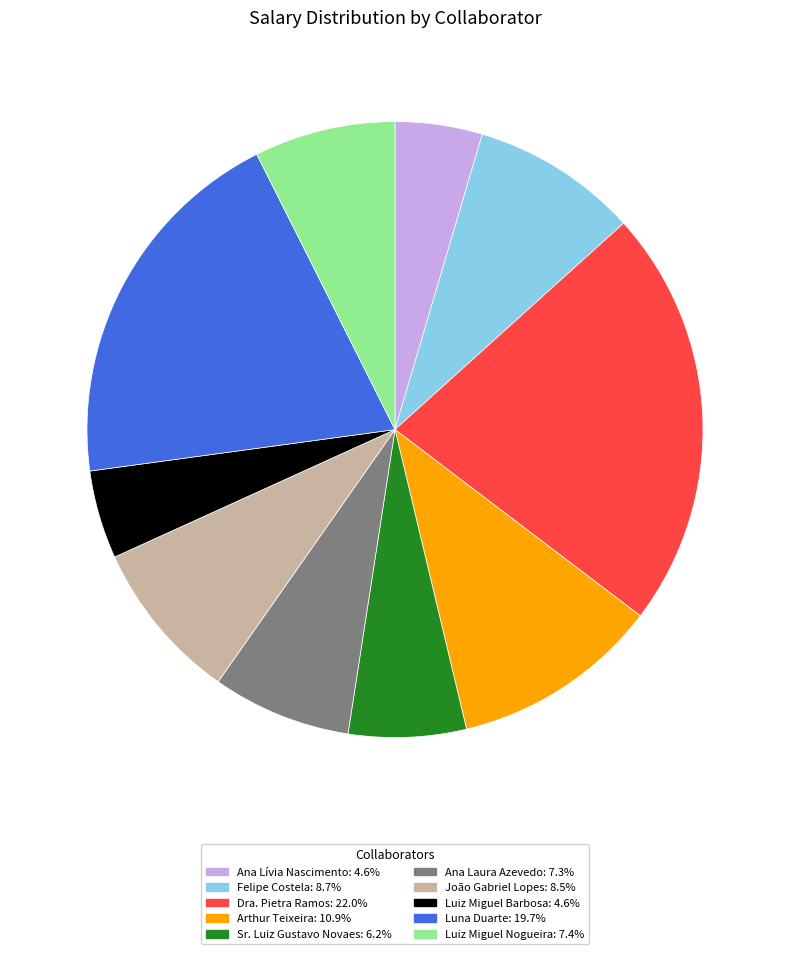

Count the number of slices in the pie.

10